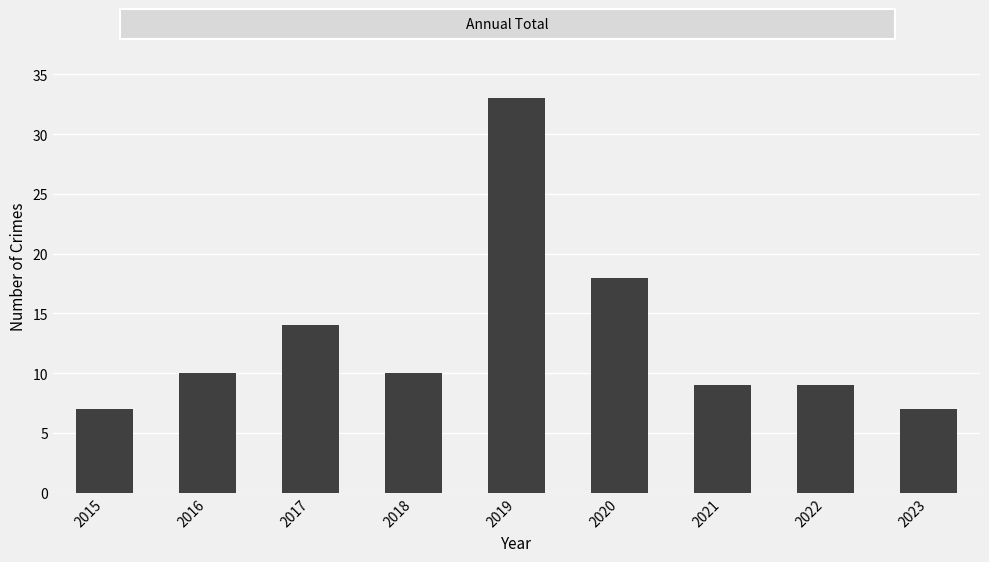

Between 2015 and 2016, which is larger?

2016